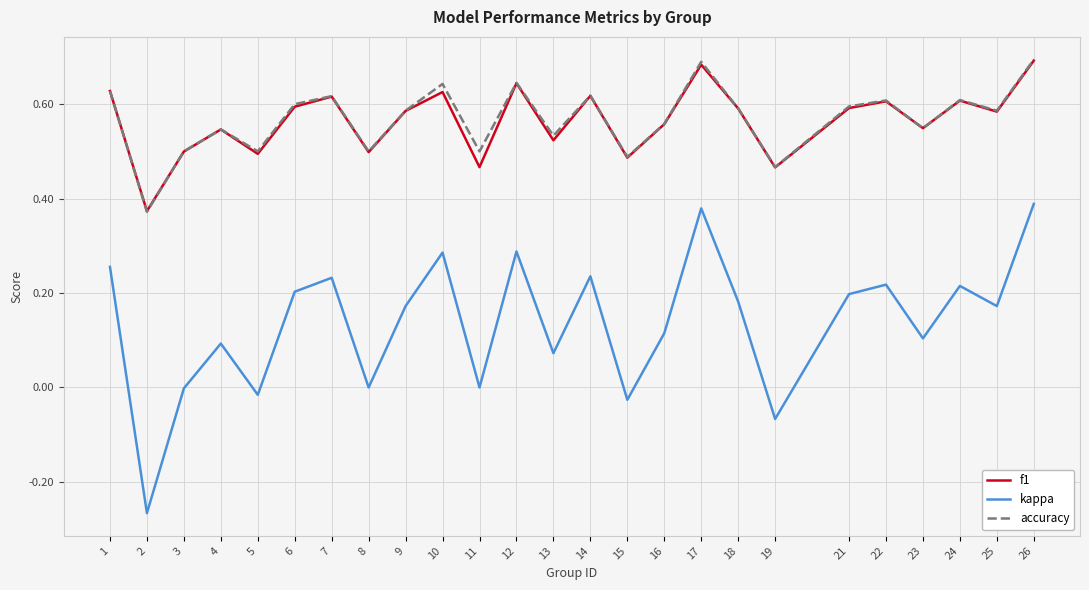

Is it true that accuracy equals 1.2 at 26?

False